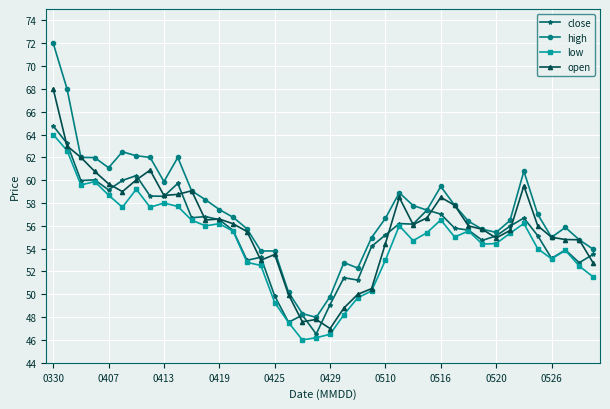

What is the highest value of the open series?

68.0